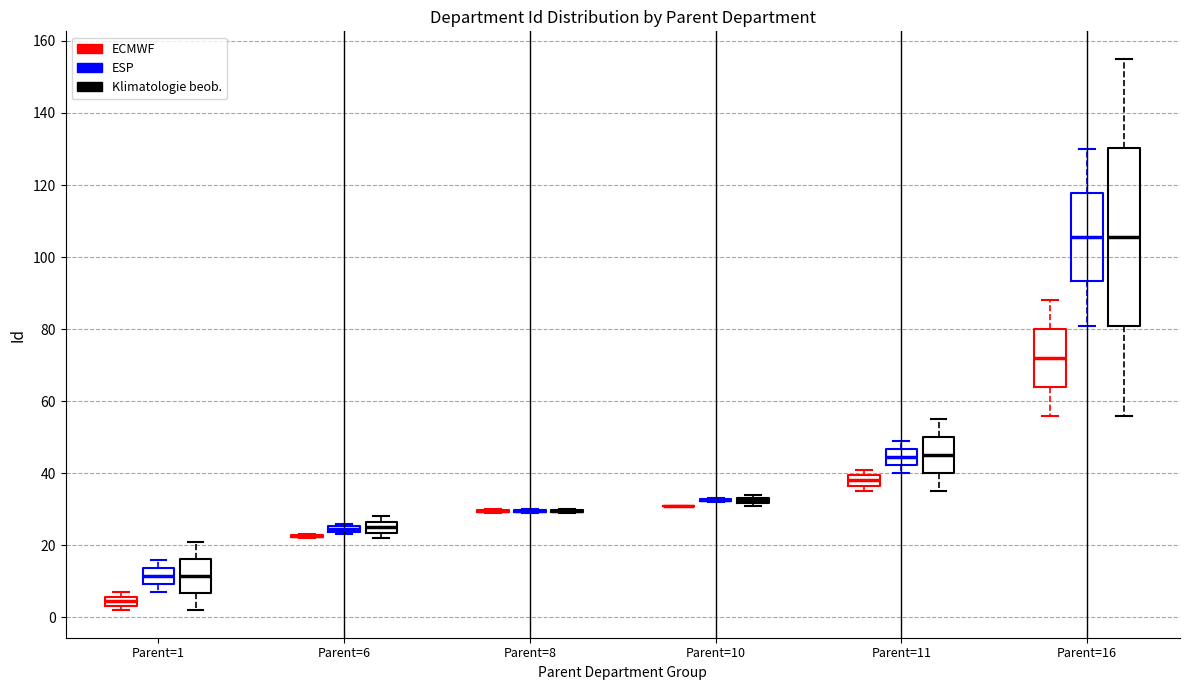

Which box is the tallest, from its lower edge to its upper edge?

Parent=16 (Klimatologie beob.)